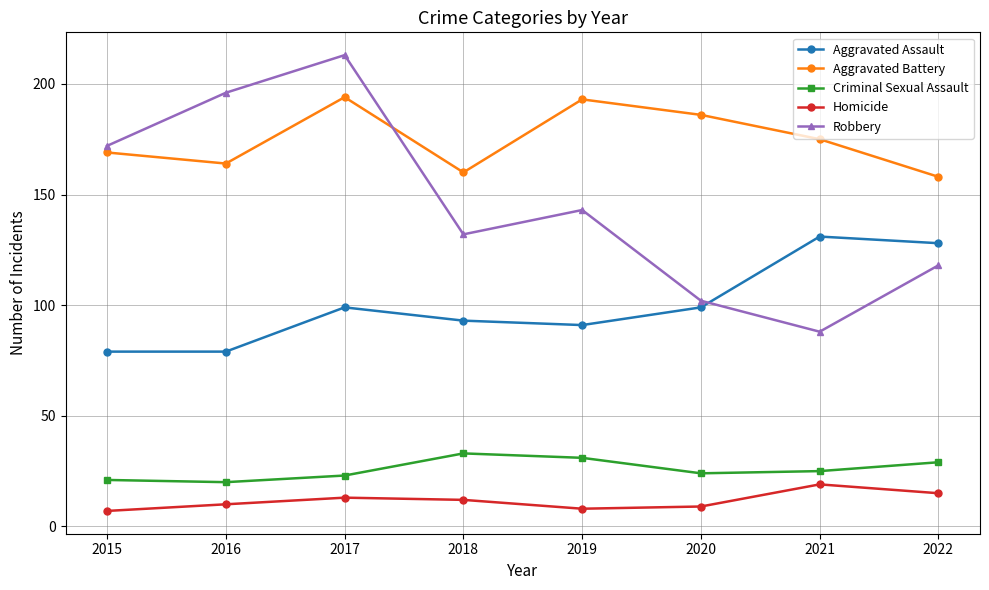

The value of Aggravated Battery at 2021 is 112. True or false?

False